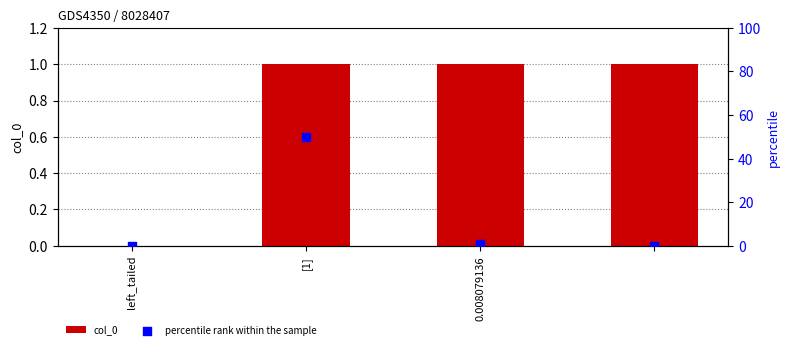

Which series has the widest spread of Y values?

percentile rank within the sample